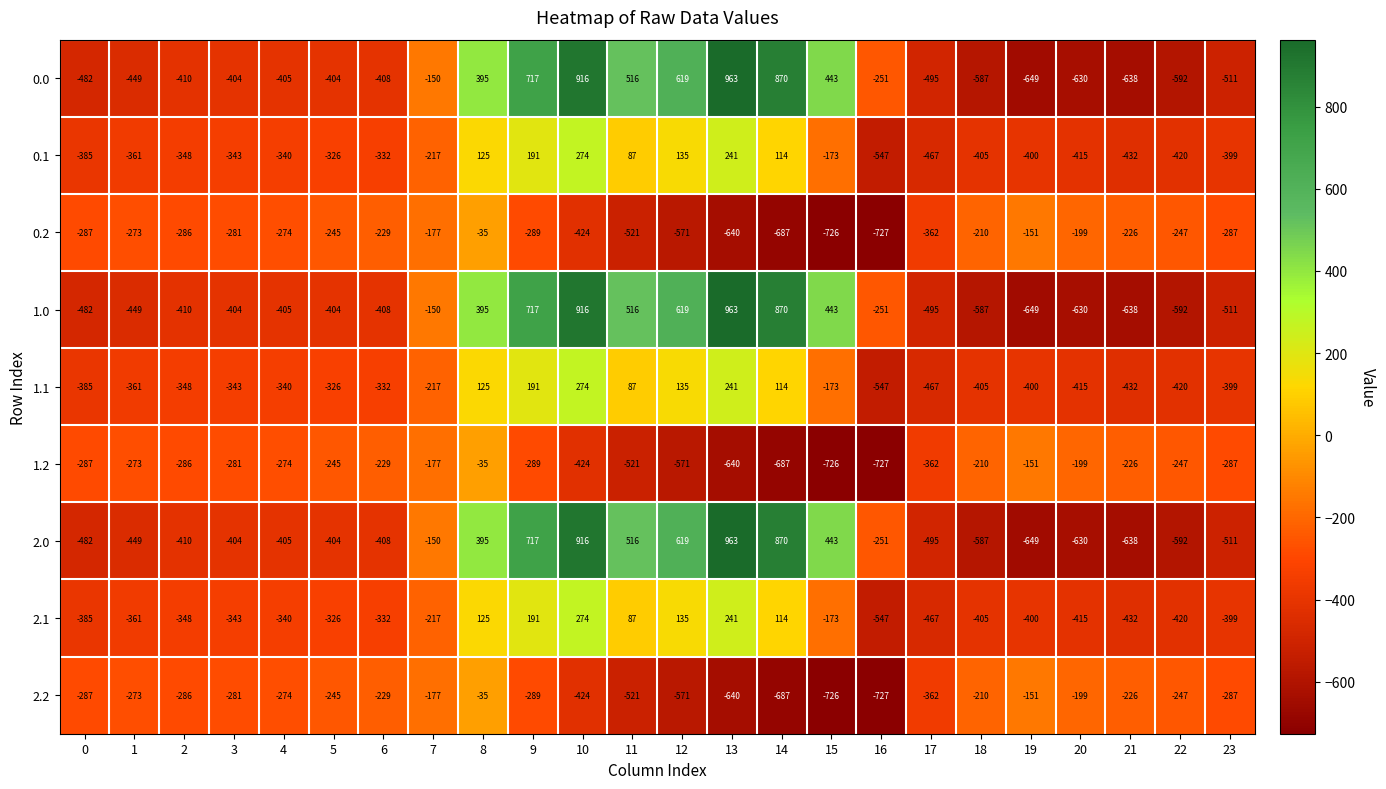

How many values in the 1.0 series are below -404?

12